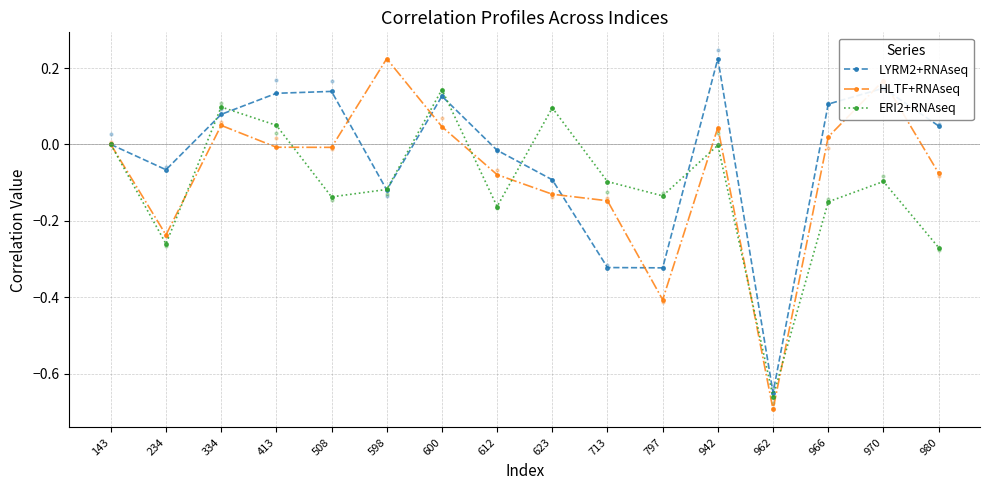

What is the total value across all series at 600?

0.3